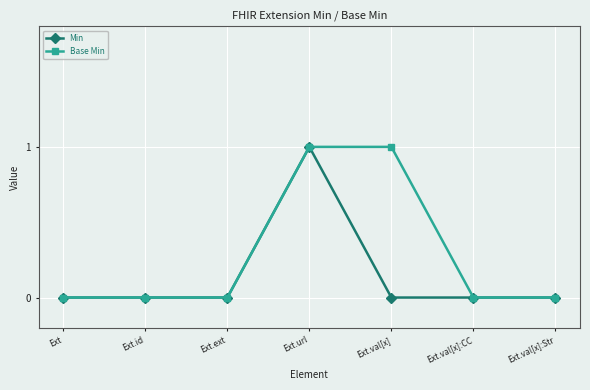

In Min, how many points are higher than both neighbors (excluding endpoints)?

1